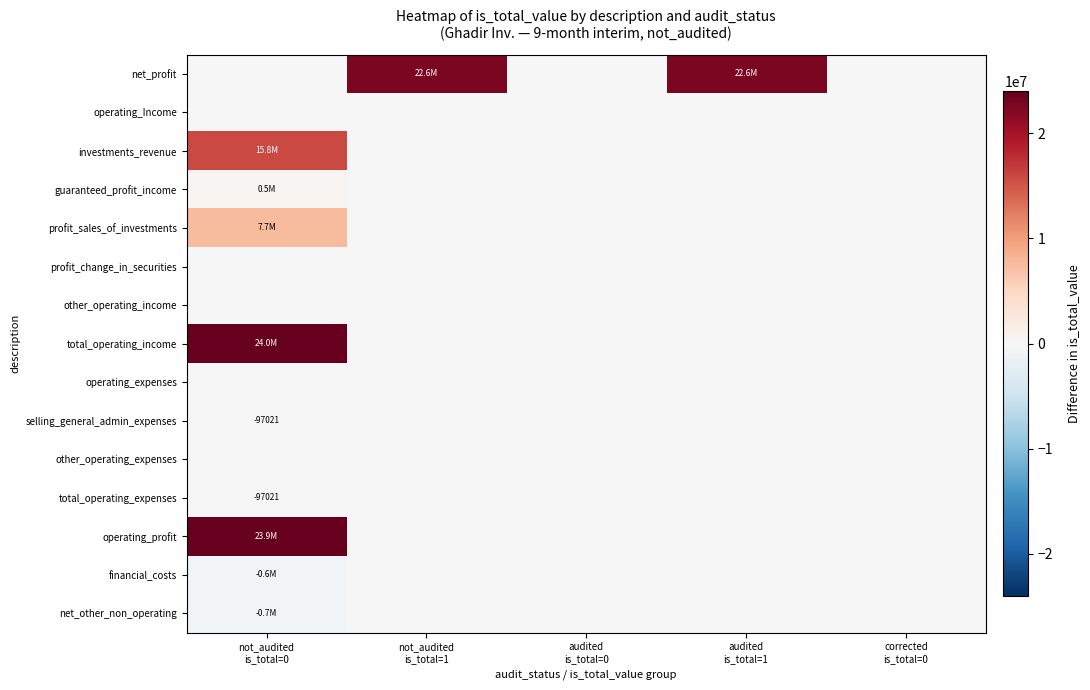

Which series has the widest spread of values?

total_operating_income